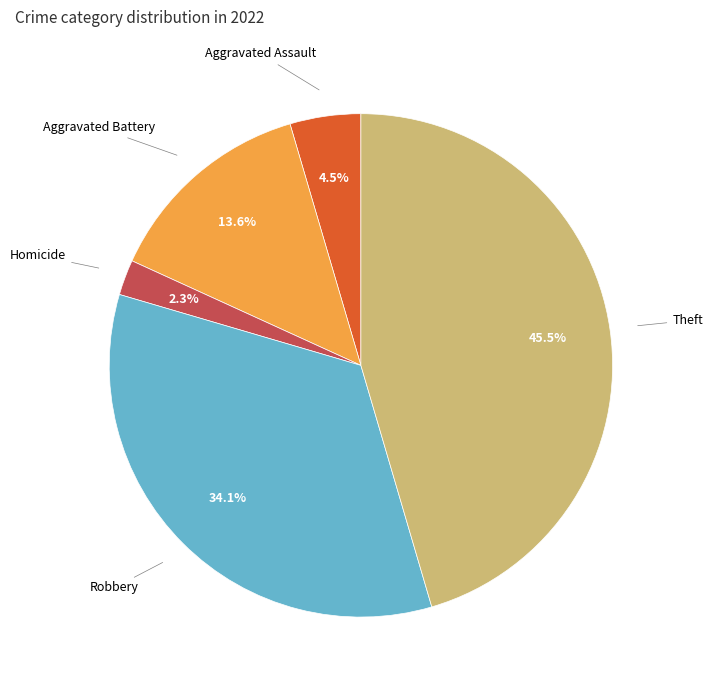

Is there a majority slice in this chart?

No